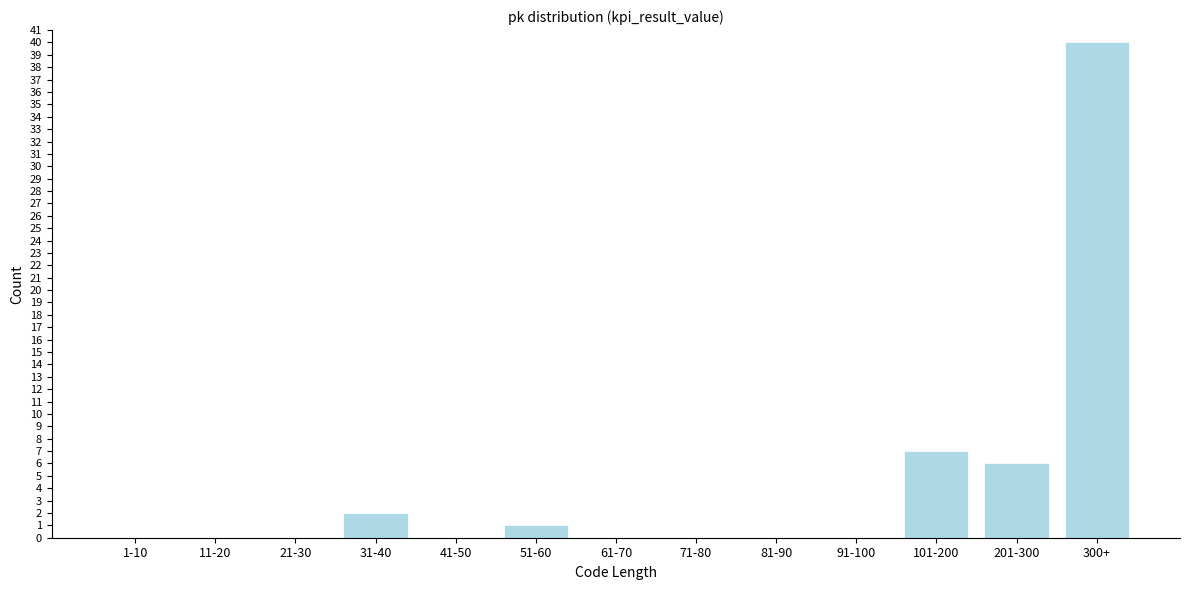

Reading right to left, list all the values displayed in this chart.

300+=40	201-300=6	101-200=7	91-100=0	81-90=0	71-80=0	61-70=0	51-60=1	41-50=0	31-40=2	21-30=0	11-20=0	1-10=0